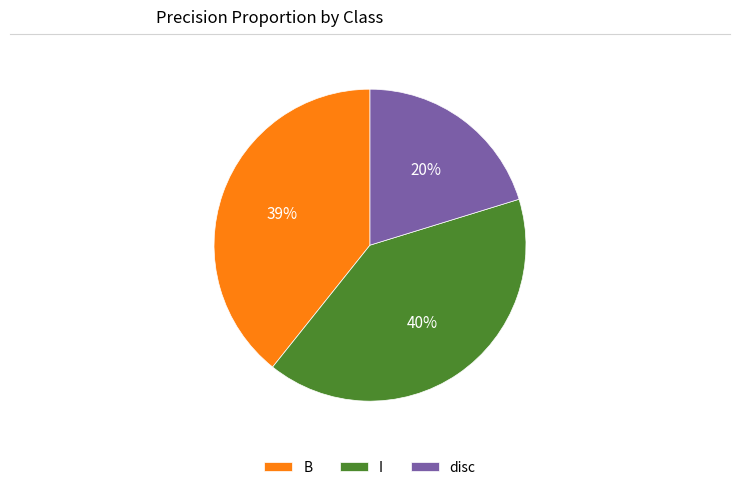

To the nearest percent, what is the average slice percentage?

33%